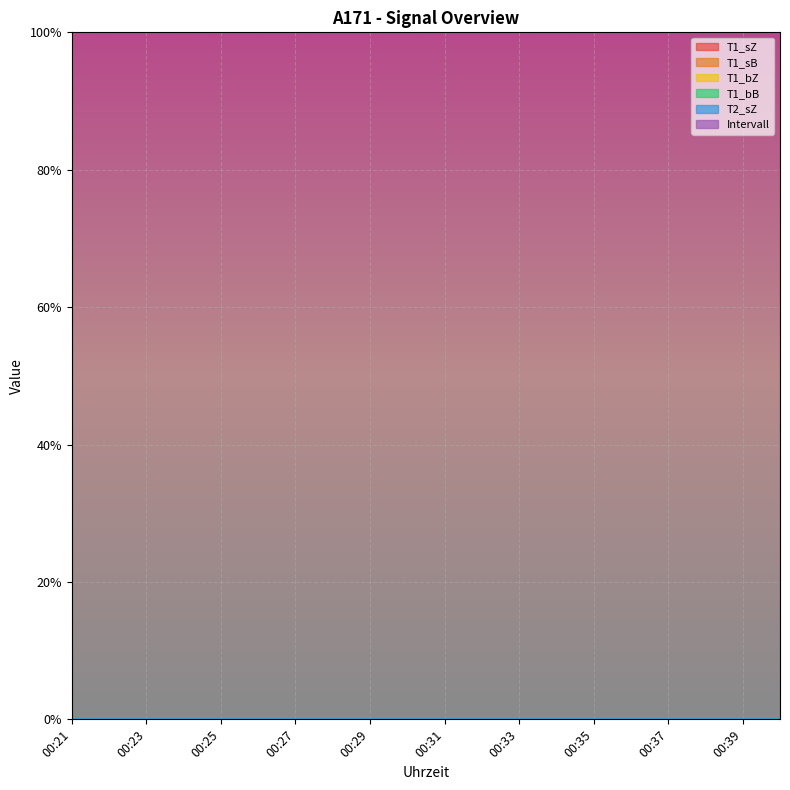

Reading left to right, extract all data points from this chart.

T1_sZ: 0	0	0	0	0	0	0	0	0	0	0	0	0	0	0	0	0	0	0	0
T1_sB: 0	0	0	0	0	0	0	0	0	0	0	0	0	0	0	0	0	0	0	0
T1_bZ: 0	0	0	0	0	0	0	0	0	0	0	0	0	0	0	0	0	0	0	0
T1_bB: 0	0	0	0	0	0	0	0	0	0	0	0	0	0	0	0	0	0	0	0
T2_sZ: 0	0	0	0	0	0	0	0	0	0	0	0	0	0	0	0	0	0	0	0
Intervall: 1	1	1	1	1	1	1	1	1	1	1	1	1	1	1	1	1	1	1	1